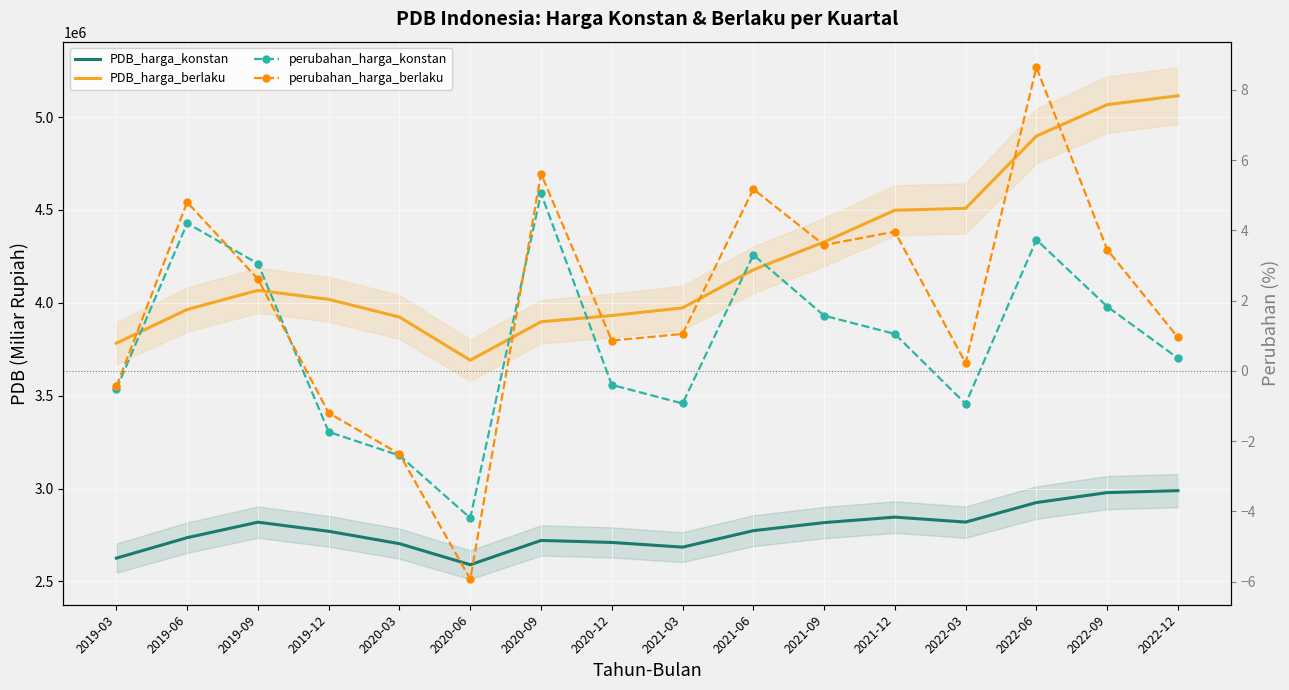

What is the approximate value of PDB_harga_berlaku at 2020-03?

3923347.9